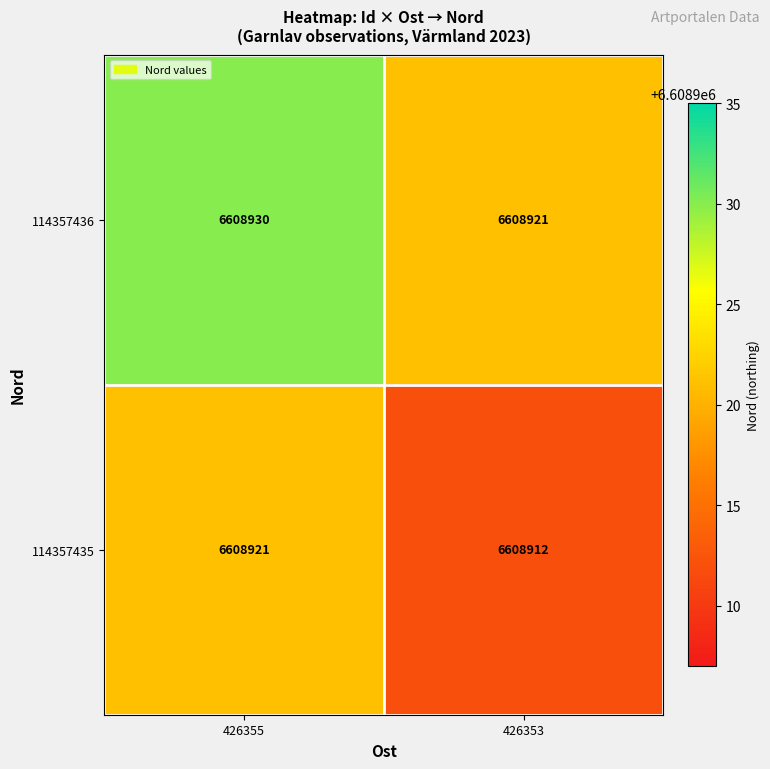

What is the difference between the maximum and minimum values in the 114357436 series?

9